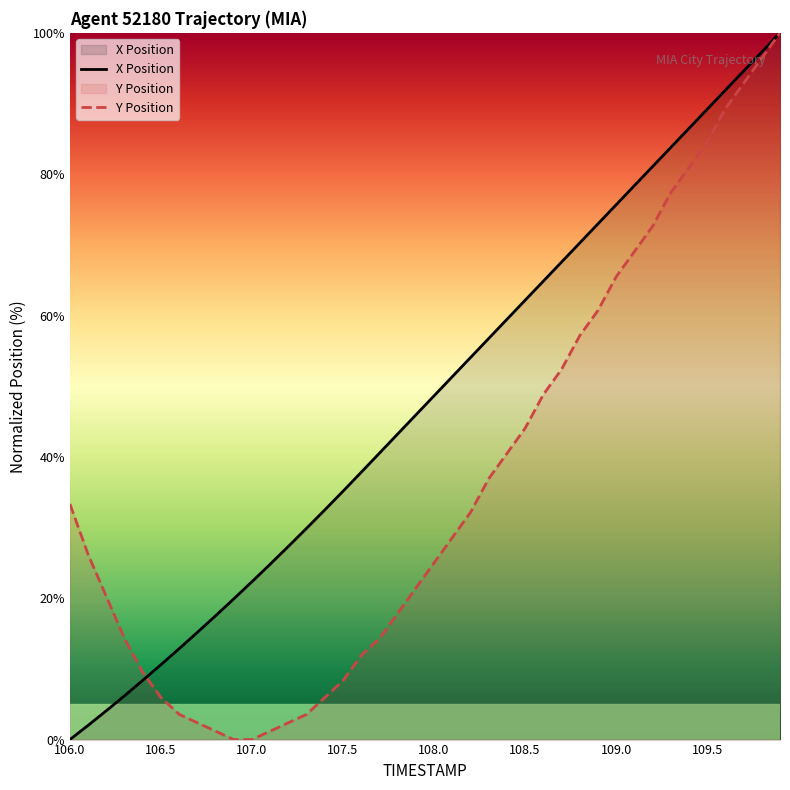

The value of Y Position at 106.5 is 2.7. True or false?

False